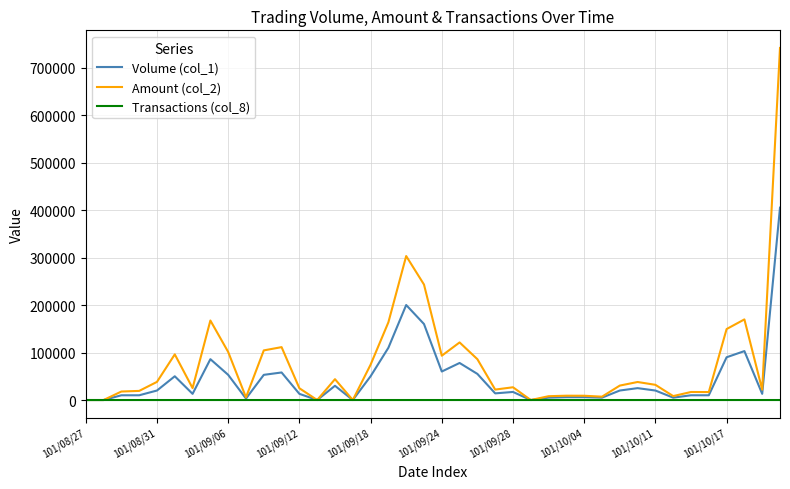

What is the greatest value displayed?

741200